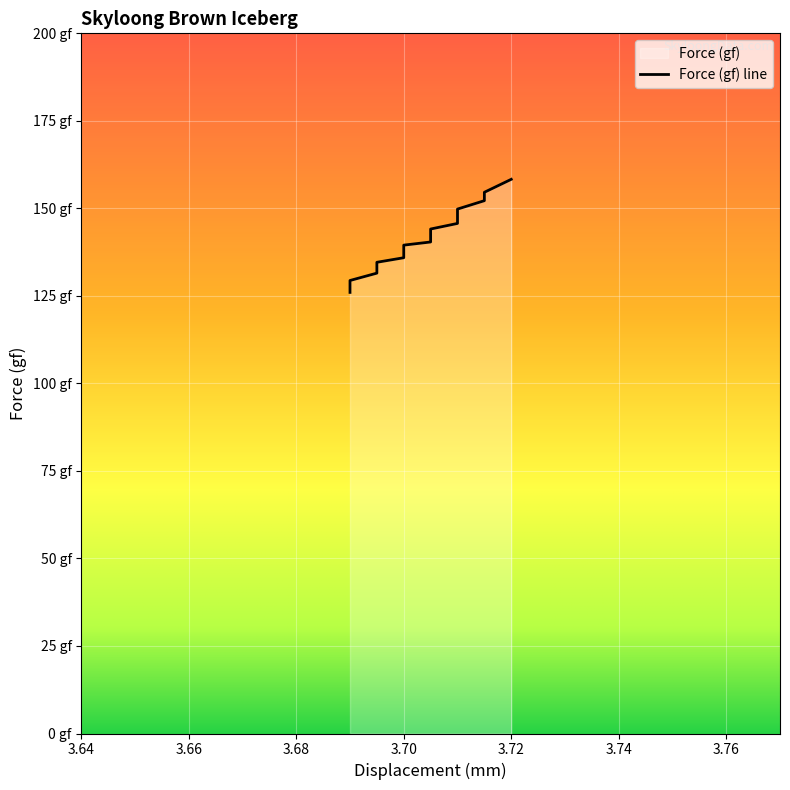

The value at 07:53:23 is 218.4. True or false?

False